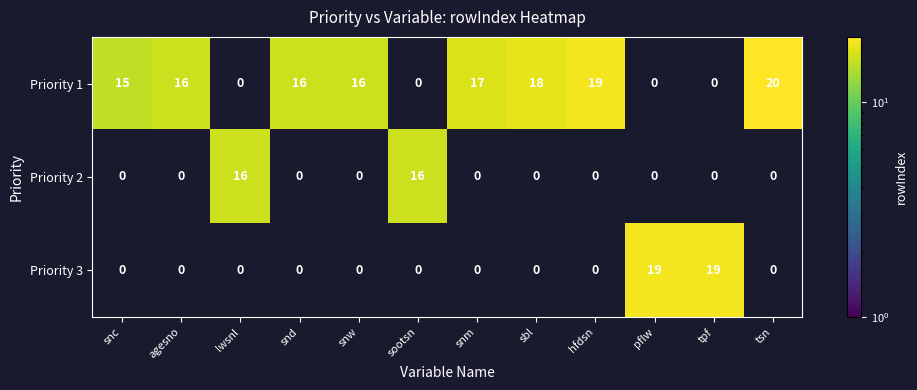

The Priority 1 series shows 18 at sbl. True or false?

True